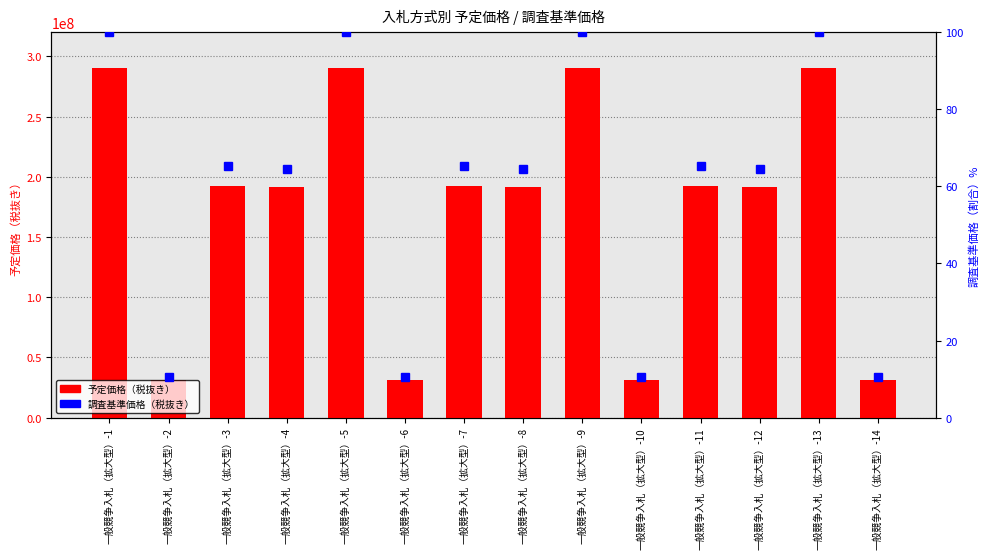

Where does the 予定価格（税抜き） series first go above 192080000?

一般競争入札（拡大型）-1